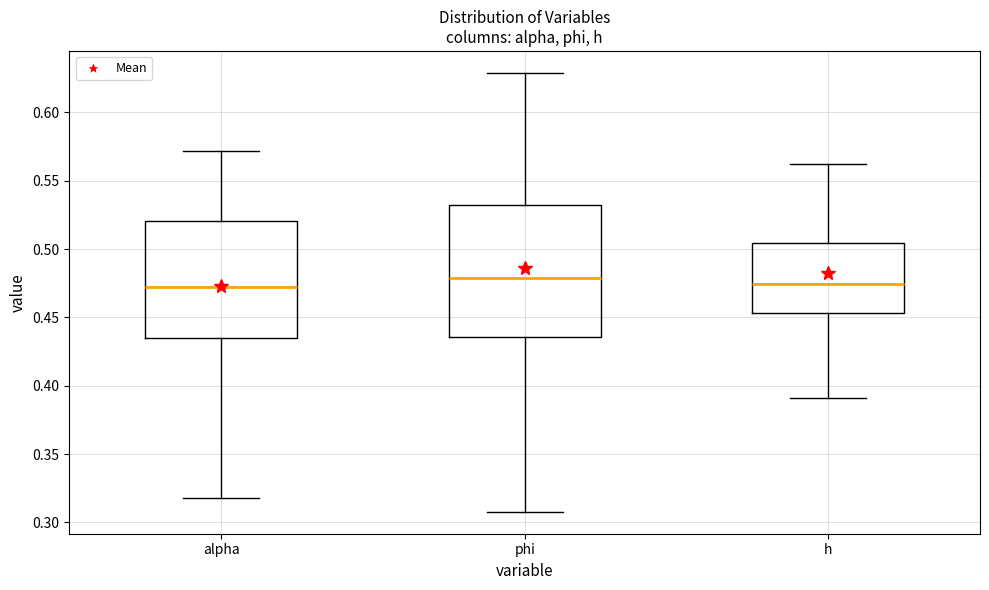

Reading left to right, transcribe this box plot: for each box, give where its median line is, the range the box spans, and where its two whiskers end, as read against the y-axis. The values are not printed on the chart, so give them approximately, as read against the axis.

alpha: median 0.470, box 0.435 to 0.520, whiskers 0.320 to 0.570
phi: median 0.480, box 0.435 to 0.530, whiskers 0.310 to 0.630
h: median 0.475, box 0.455 to 0.505, whiskers 0.390 to 0.565